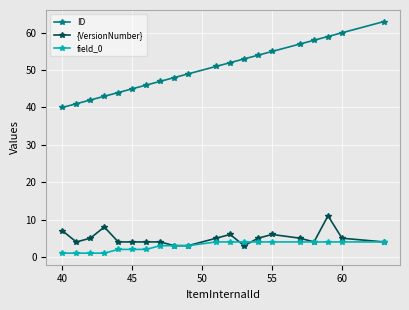

What is the difference between the maximum and second lowest values in the field_0 series?

3